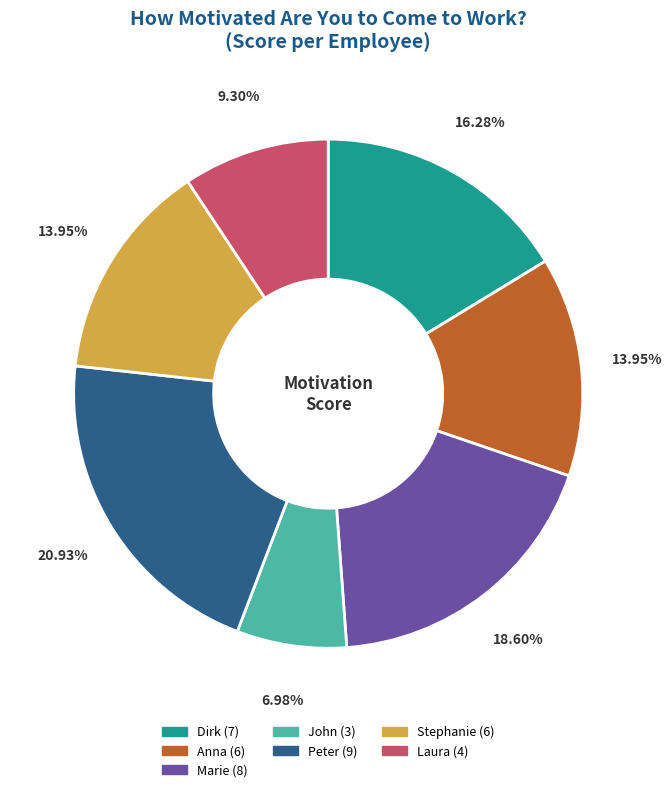

How many slices are in this pie chart?

7